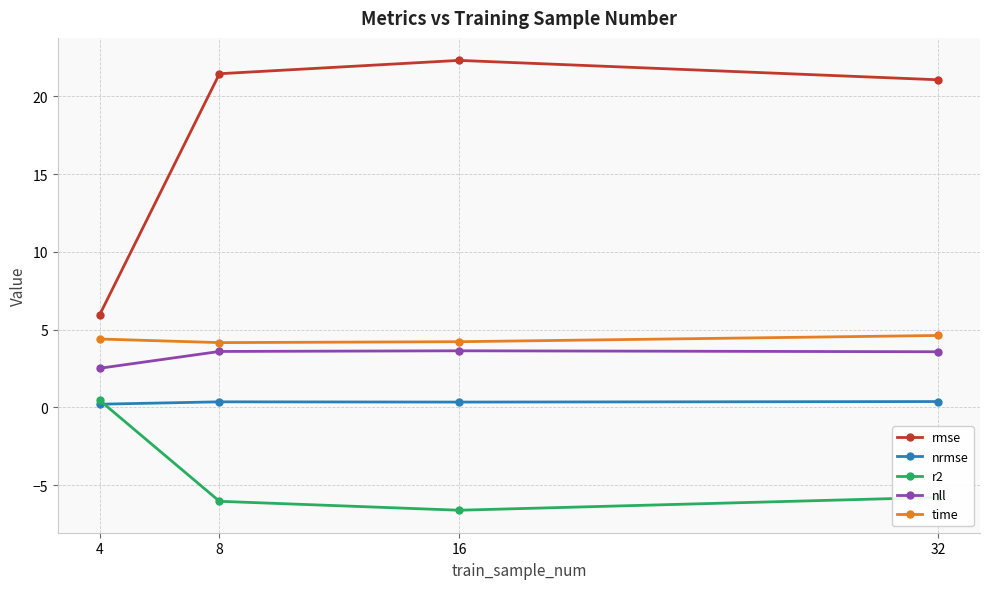

What is the total value across all series at 16?

23.9